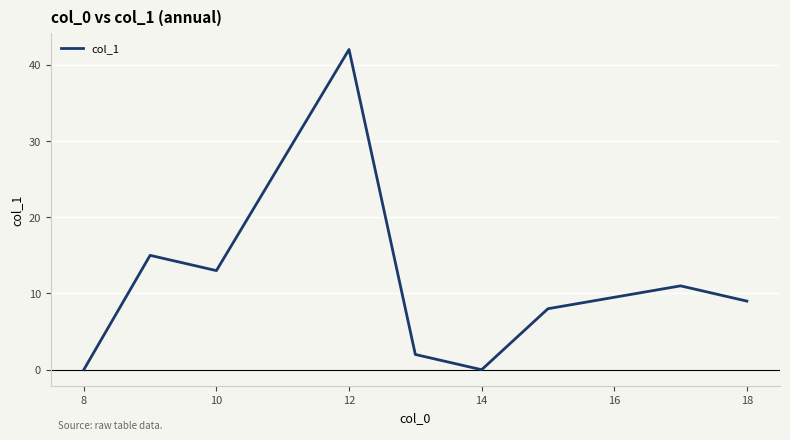

Does the chart have visible grid lines?

Yes